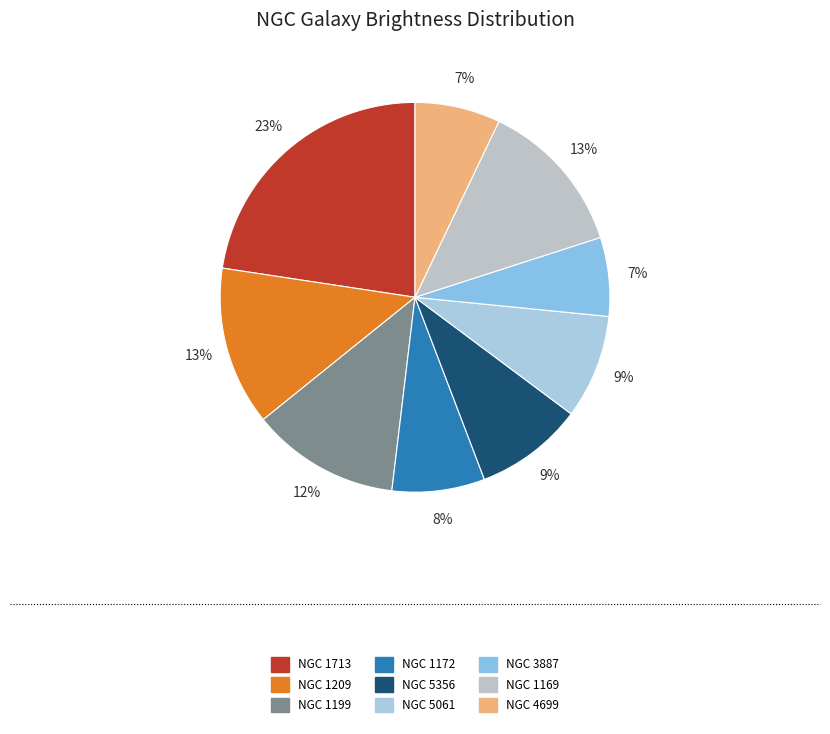

To the nearest percent, what is the average slice percentage?

11%